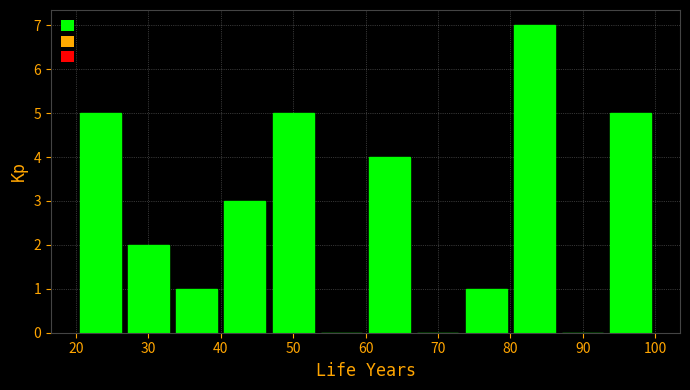

Reading left to right, transcribe this chart: for each bar, give the range it covers on the x-axis and its height. Neither the bar edges nor the heights are printed on the chart, so give them approximately, as read against the axes.

20 to 27: 5
27 to 33: 2
33 to 40: 1
40 to 47: 3
47 to 53: 5
53 to 60: 0
60 to 67: 4
67 to 73: 0
73 to 80: 1
80 to 87: 7
87 to 93: 0
93 to 100: 5